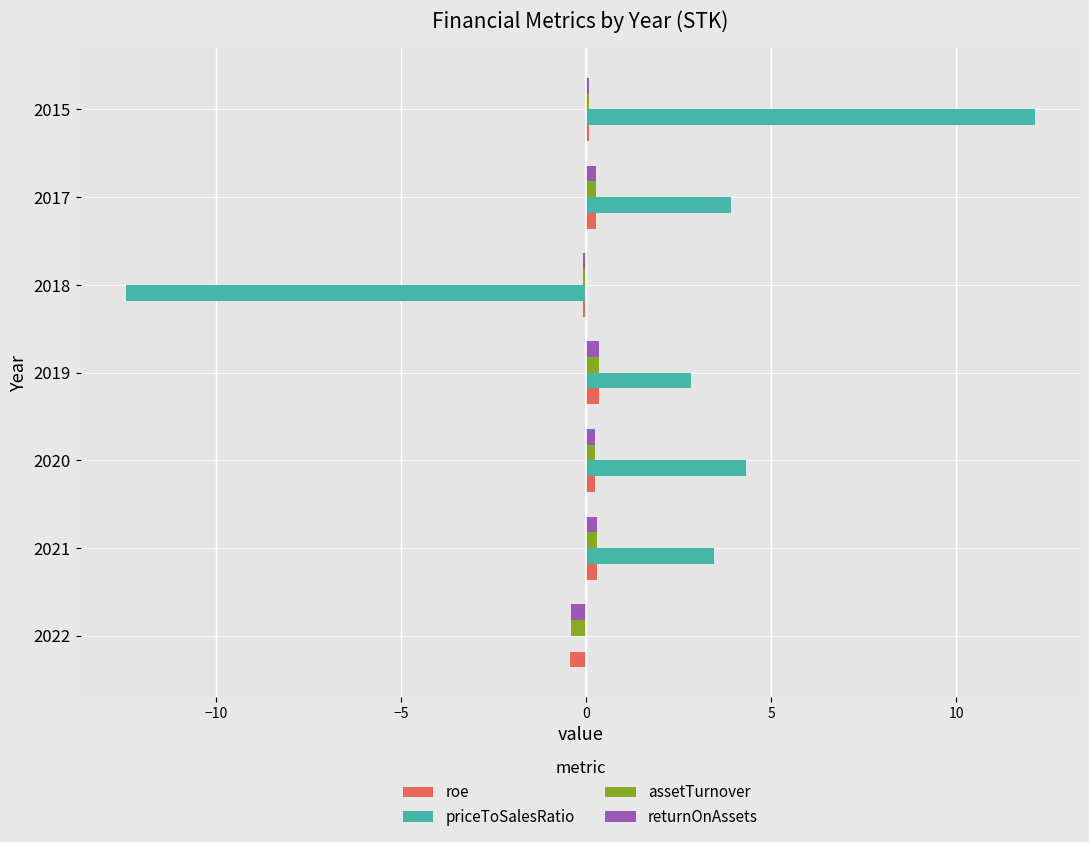

Which label corresponds to the largest value in the chart?

2015